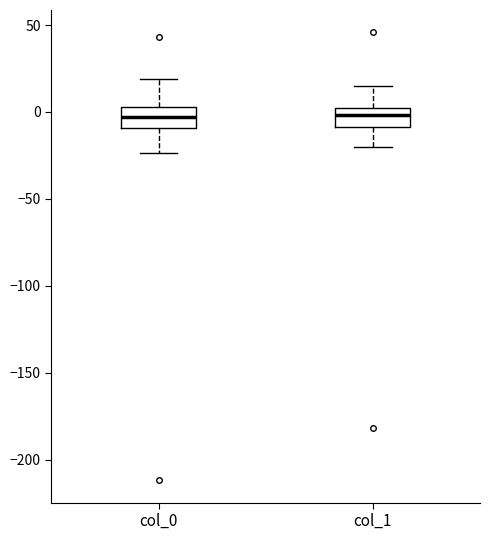

Reading left to right, read every box against the y-axis: the position of its median line, the range the box covers, and the ends of its whiskers. The values are not printed on the chart, so give them approximately, as read against the axis.

col_0: median -5, box -10 to 5, whiskers -25 to 20
col_1: median 0 (inside the box), box -10 to 0, whiskers -20 to 15